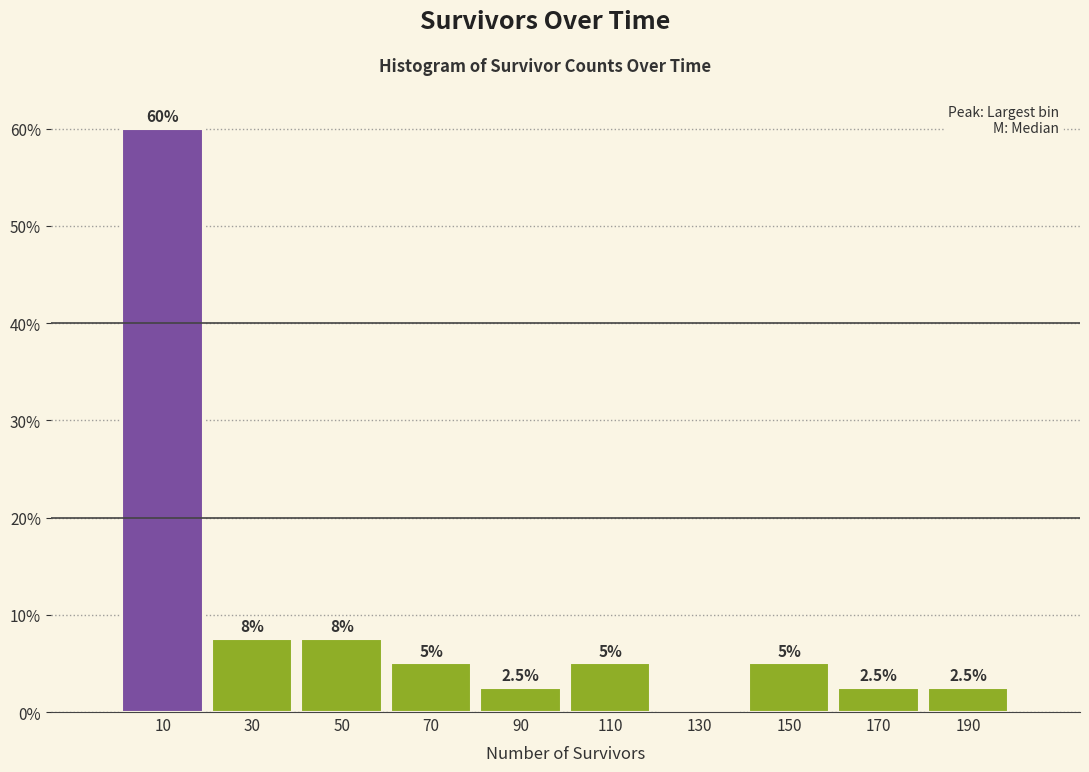

Which range on the x-axis has the tallest bar?

0 to 20